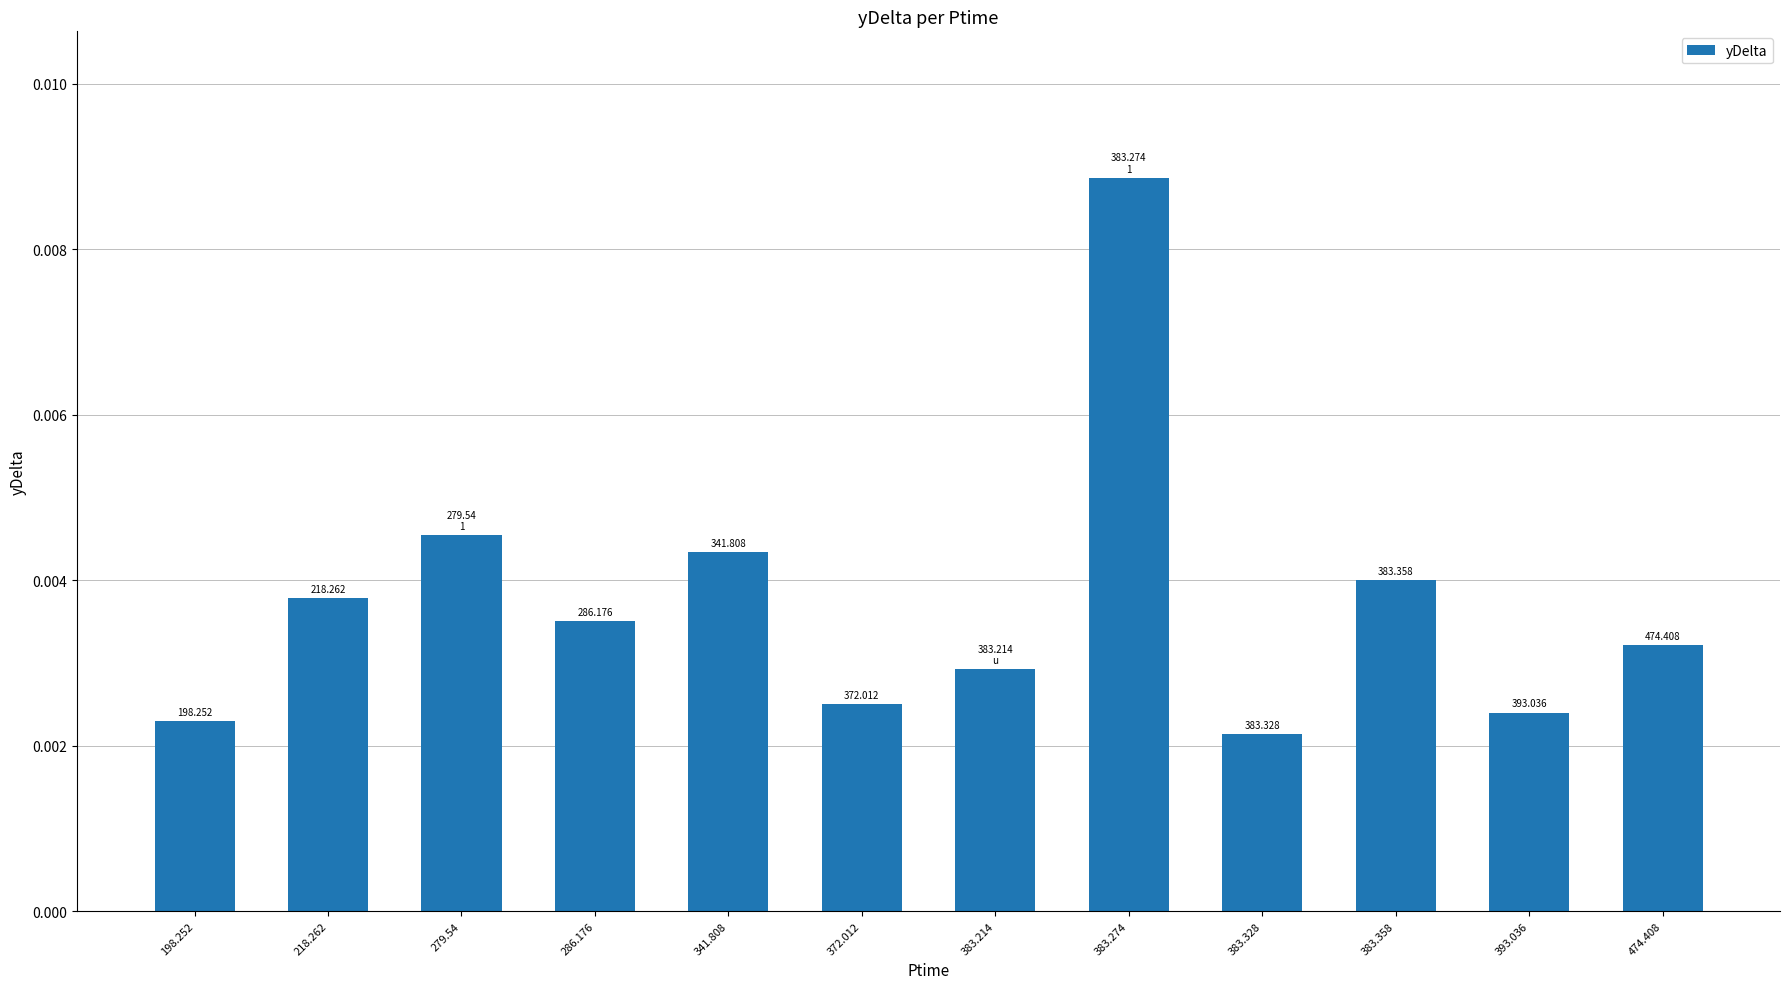

At which category does the chart reach its minimum across all series?

383.328